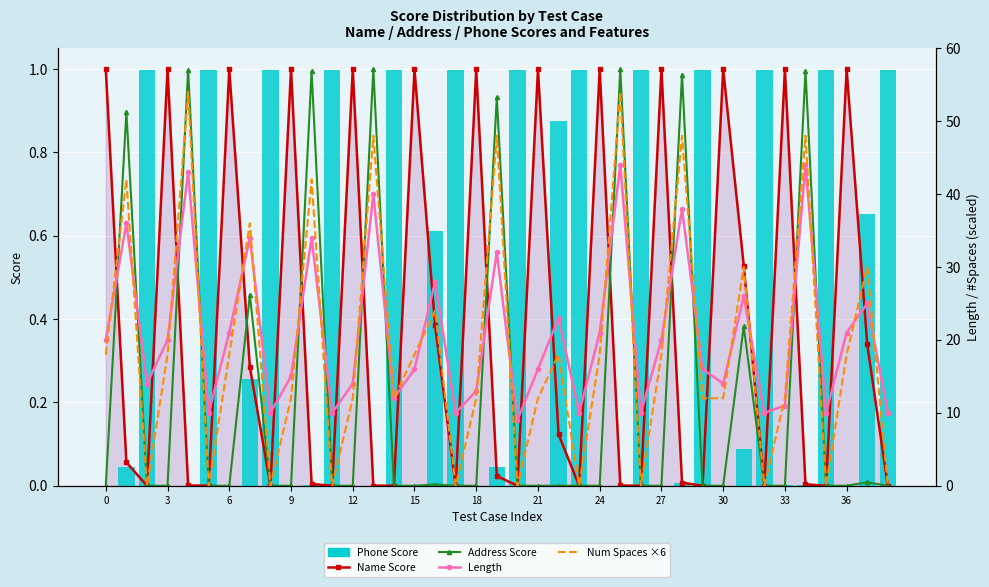

What is the greatest value displayed?

54.0